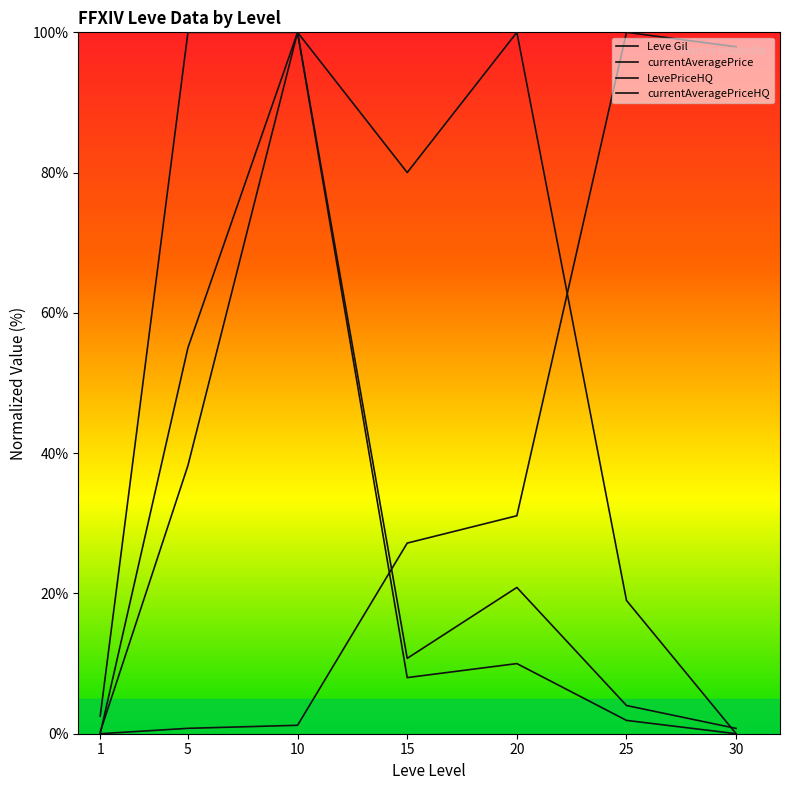

Is this an area chart (filled region under the line)?

No